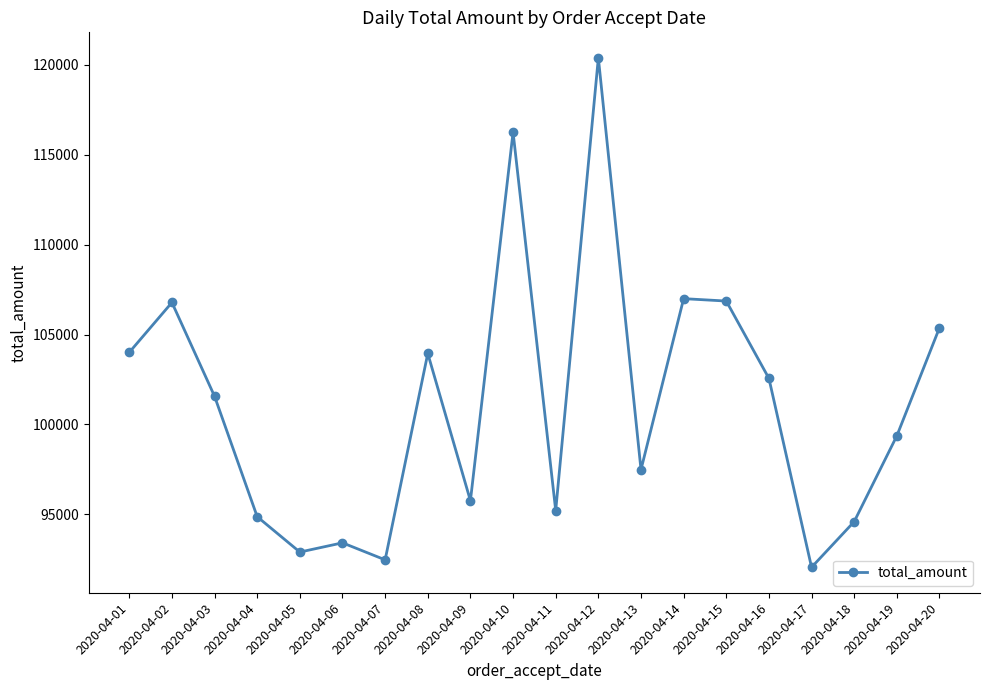

How many distinct data groups are displayed?

1